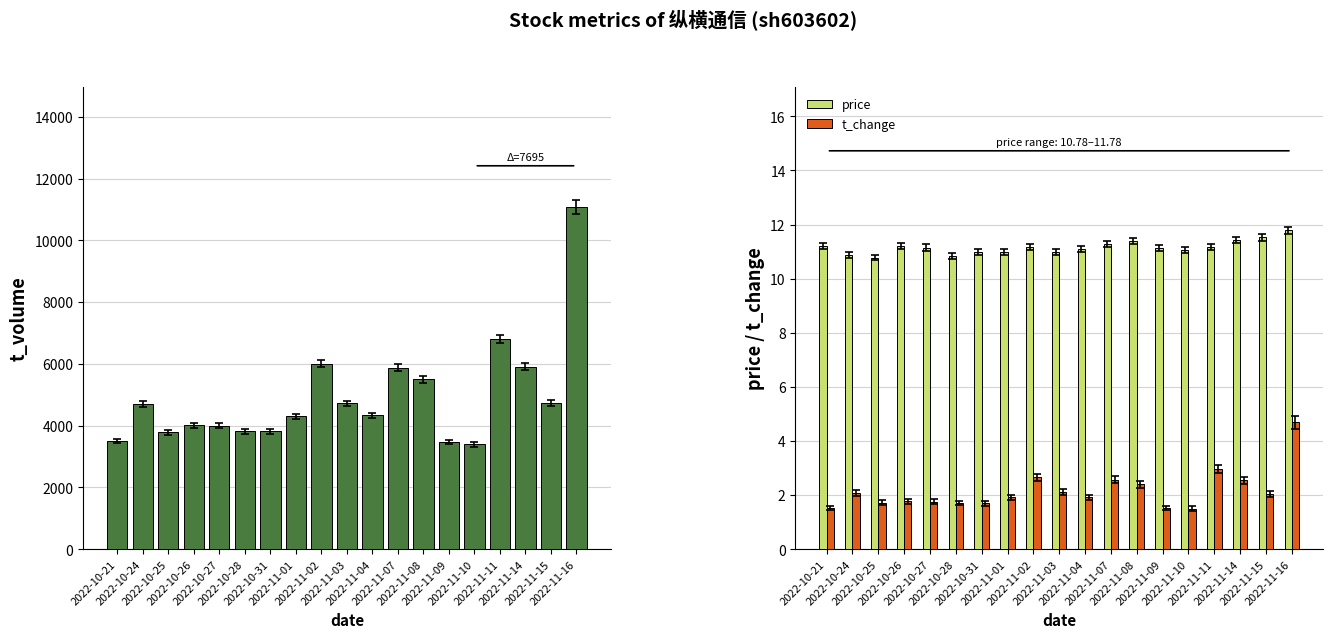

What position from the right is 2022-11-15?

2